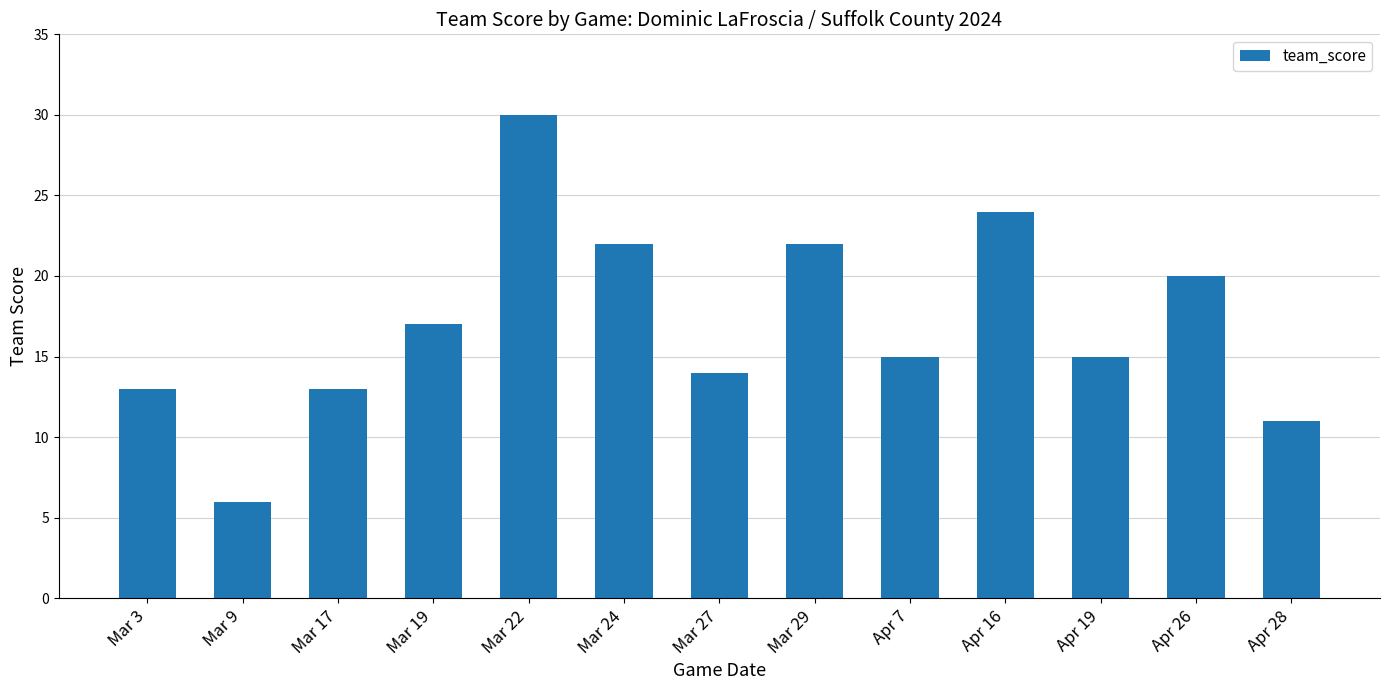

Does the chart contain stacked bars?

No